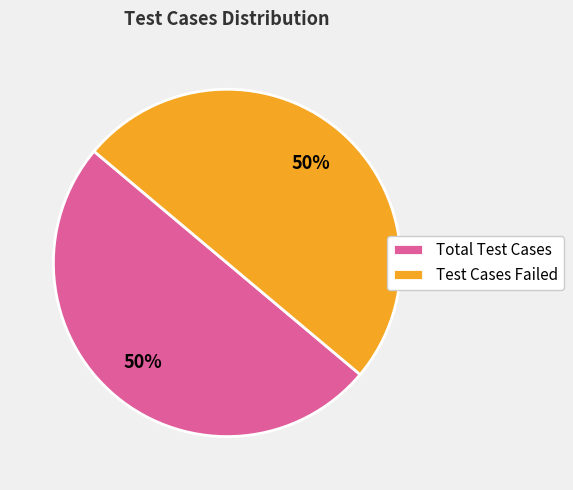

Is it true that Test Cases Failed is 50% of the pie?

True